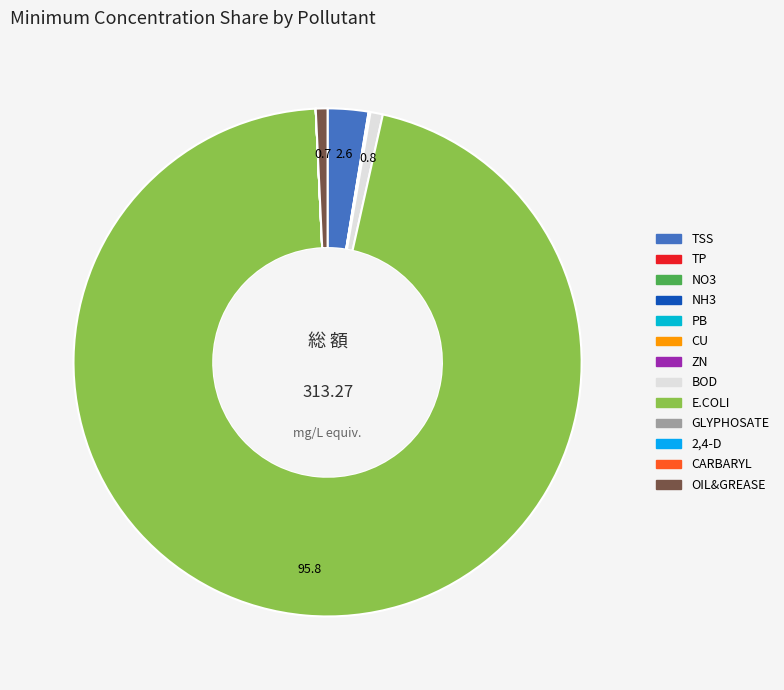

To the nearest percent, what is the combined percentage of E.COLI and NH3?

96%